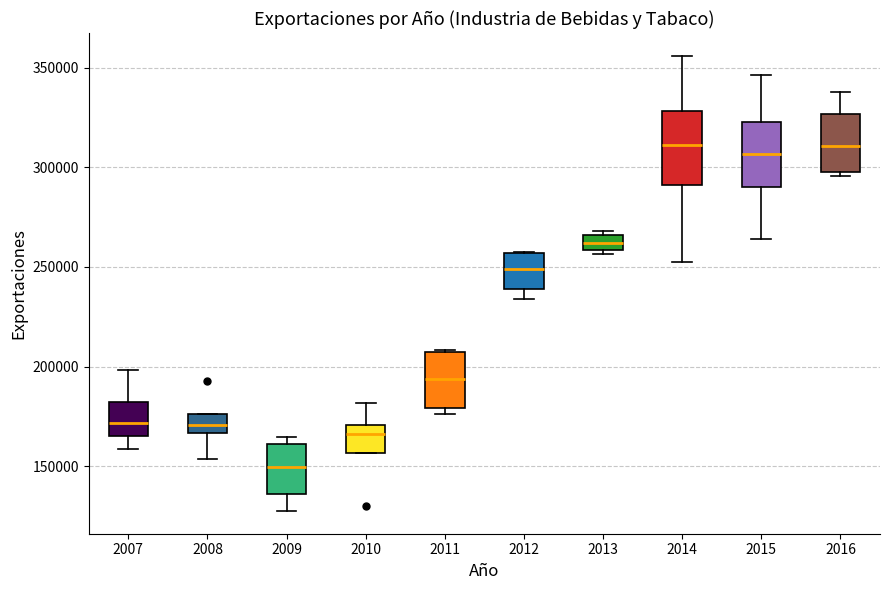

Where is the upper edge of the box at x = 2011 on the y-axis? The values are not printed on the chart, so give them approximately, as read against the axis.

205000